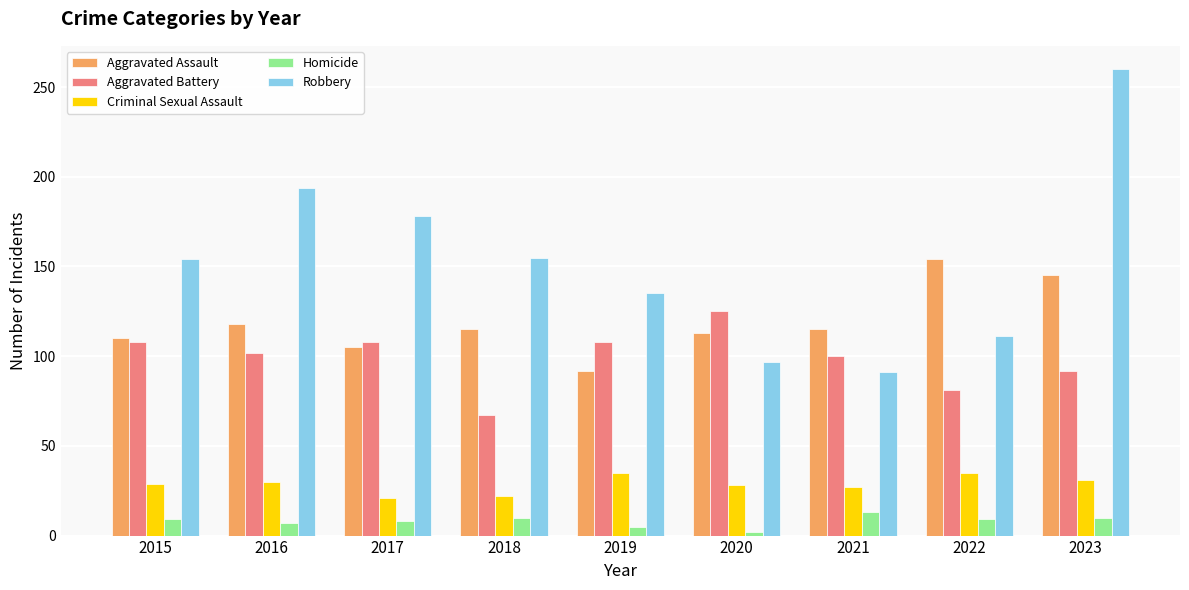

At which category is the sum across all series the highest?

2023